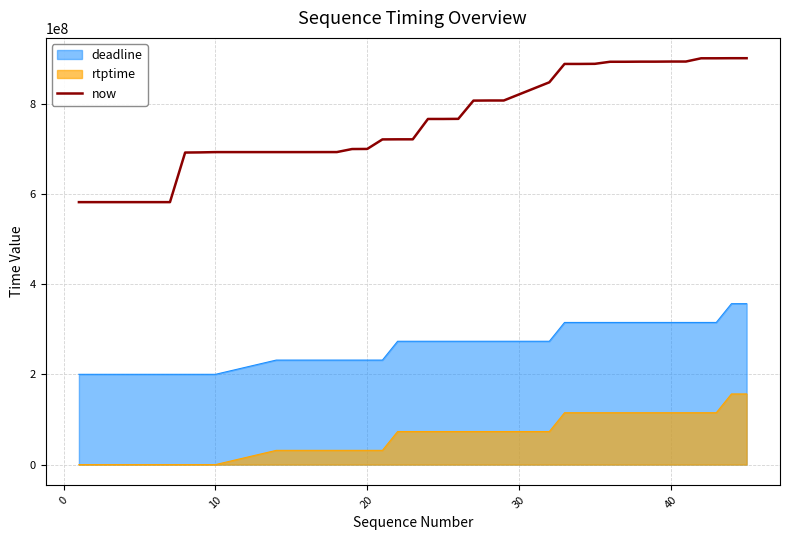

Which series has the largest total across all categories?

now